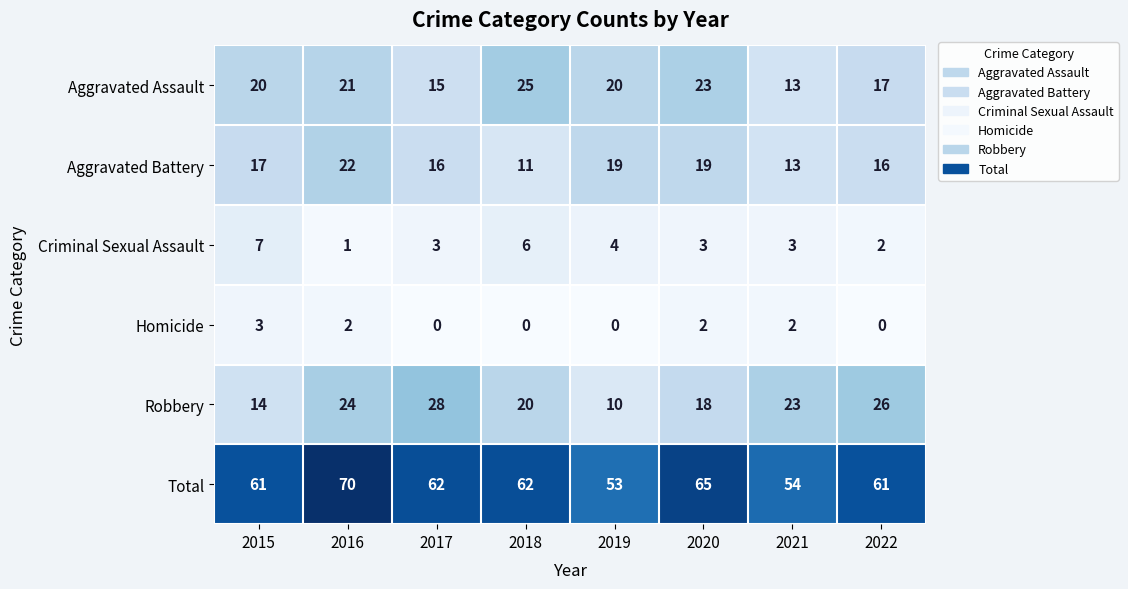

What value does the Aggravated Assault series have at 2015, to the nearest 10?

20